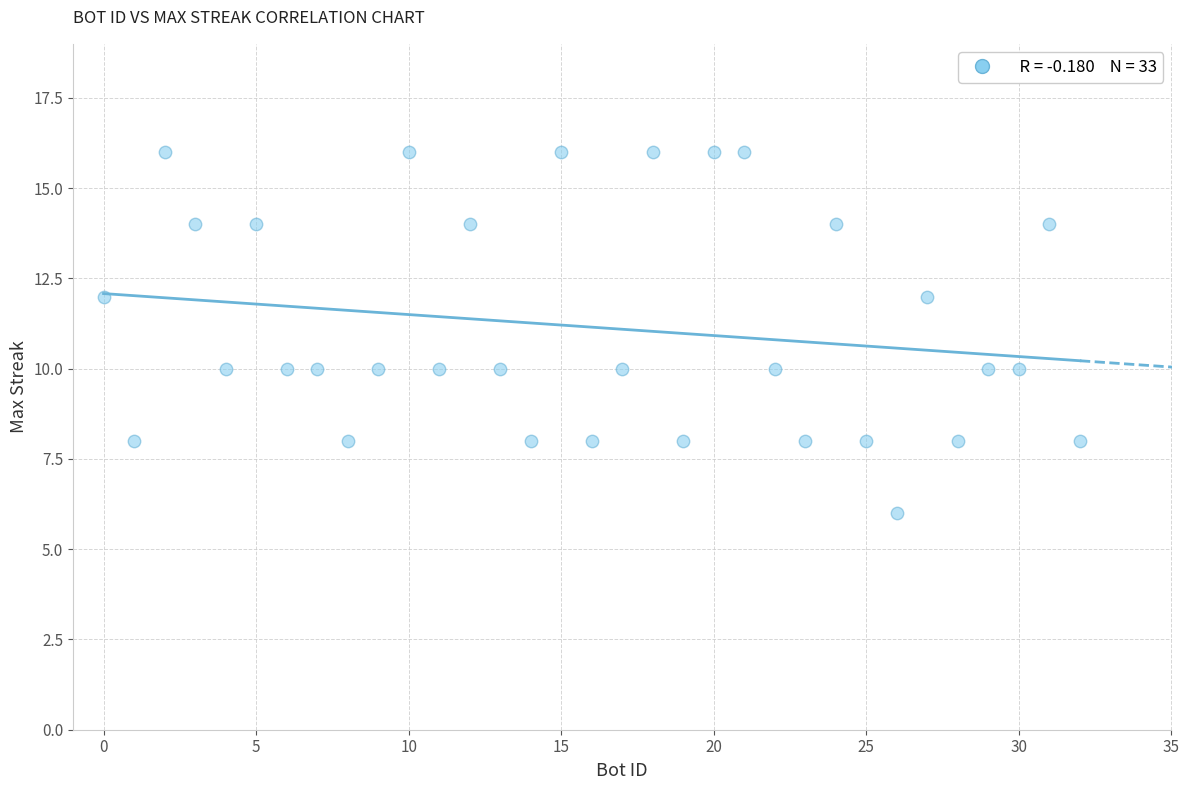

What is the range of Y values (max minus min)?

10